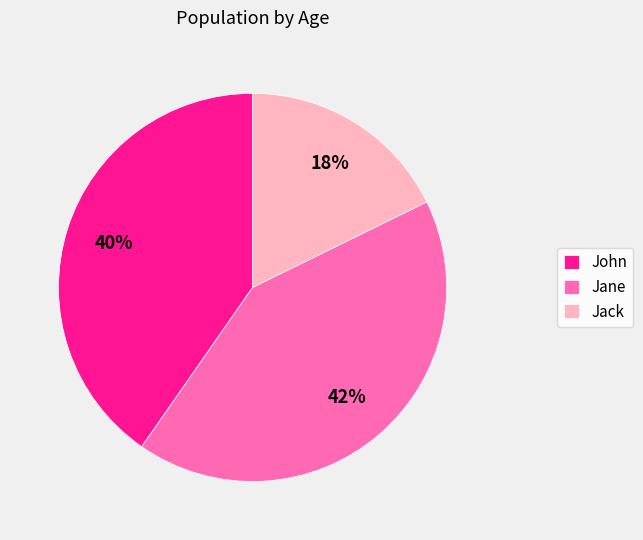

What is the largest slice in the pie chart?

Jane